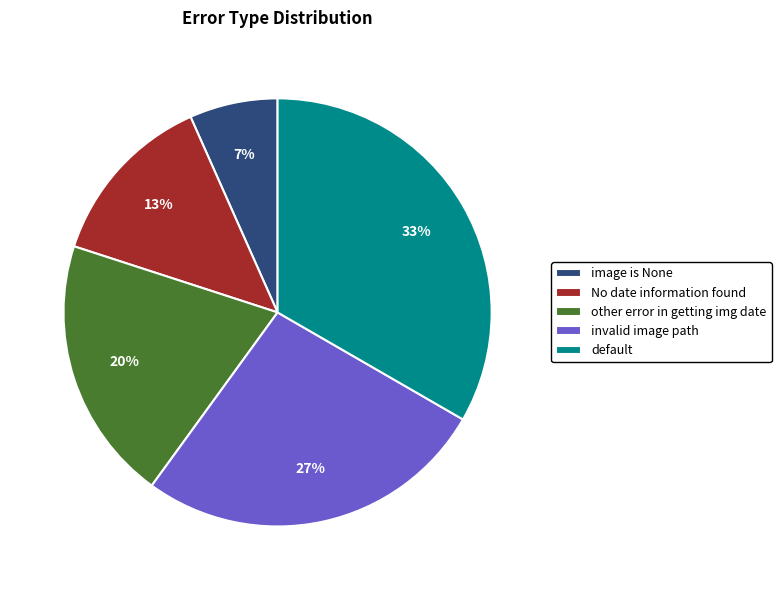

Is there a majority slice in this chart?

No